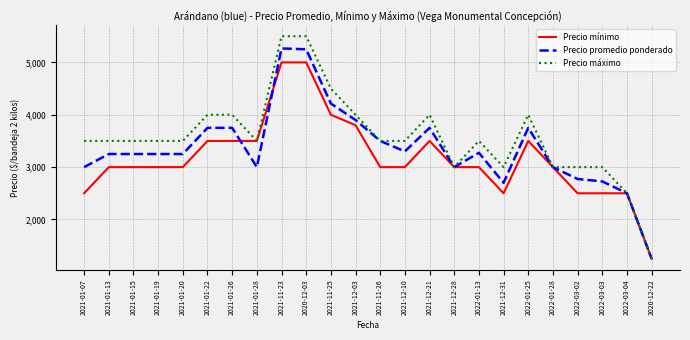

Rank the series by their maximum value, from lowest to highest.

Precio mínimo, Precio promedio ponderado, Precio máximo